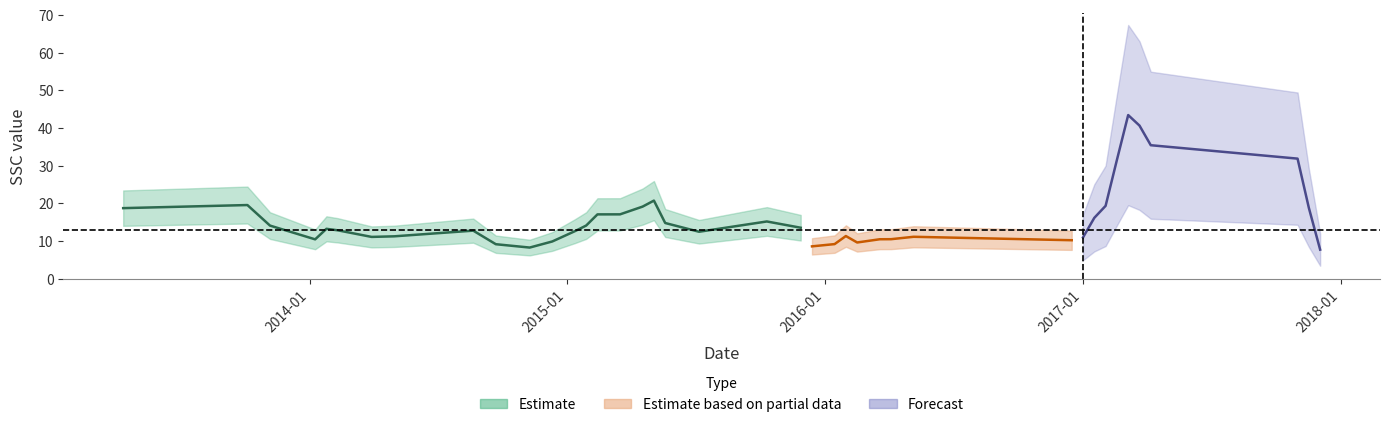

Does the chart have visible grid lines?

No